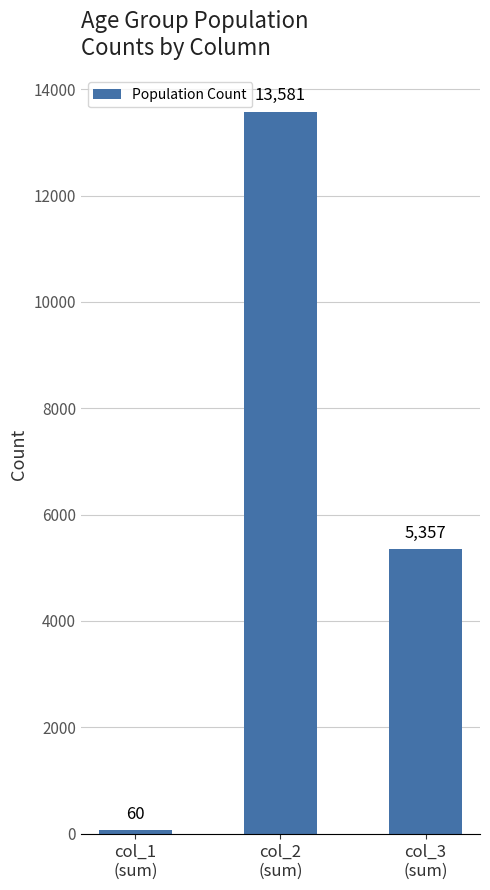

At which category does the chart reach its minimum across all series?

col_1
(sum)